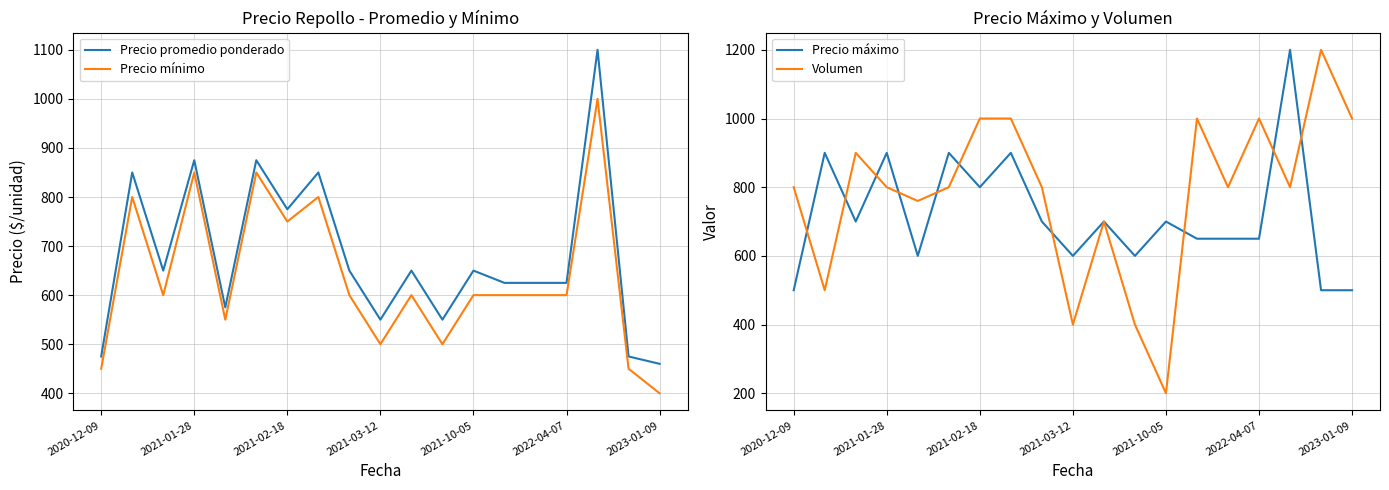

The Precio máximo series shows 500 at 17. True or false?

True